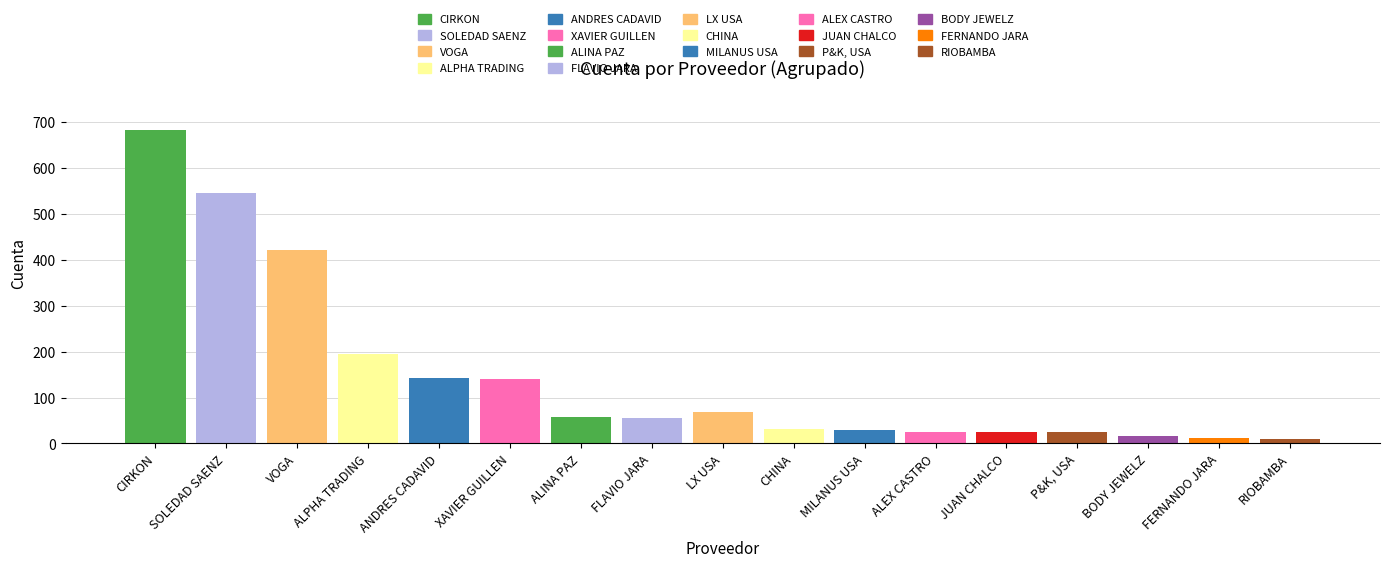

Reading left to right, extract all data points from this chart.

683	545	421	195	143	140	58	55	69	32	30	25	24	24	16	11	9